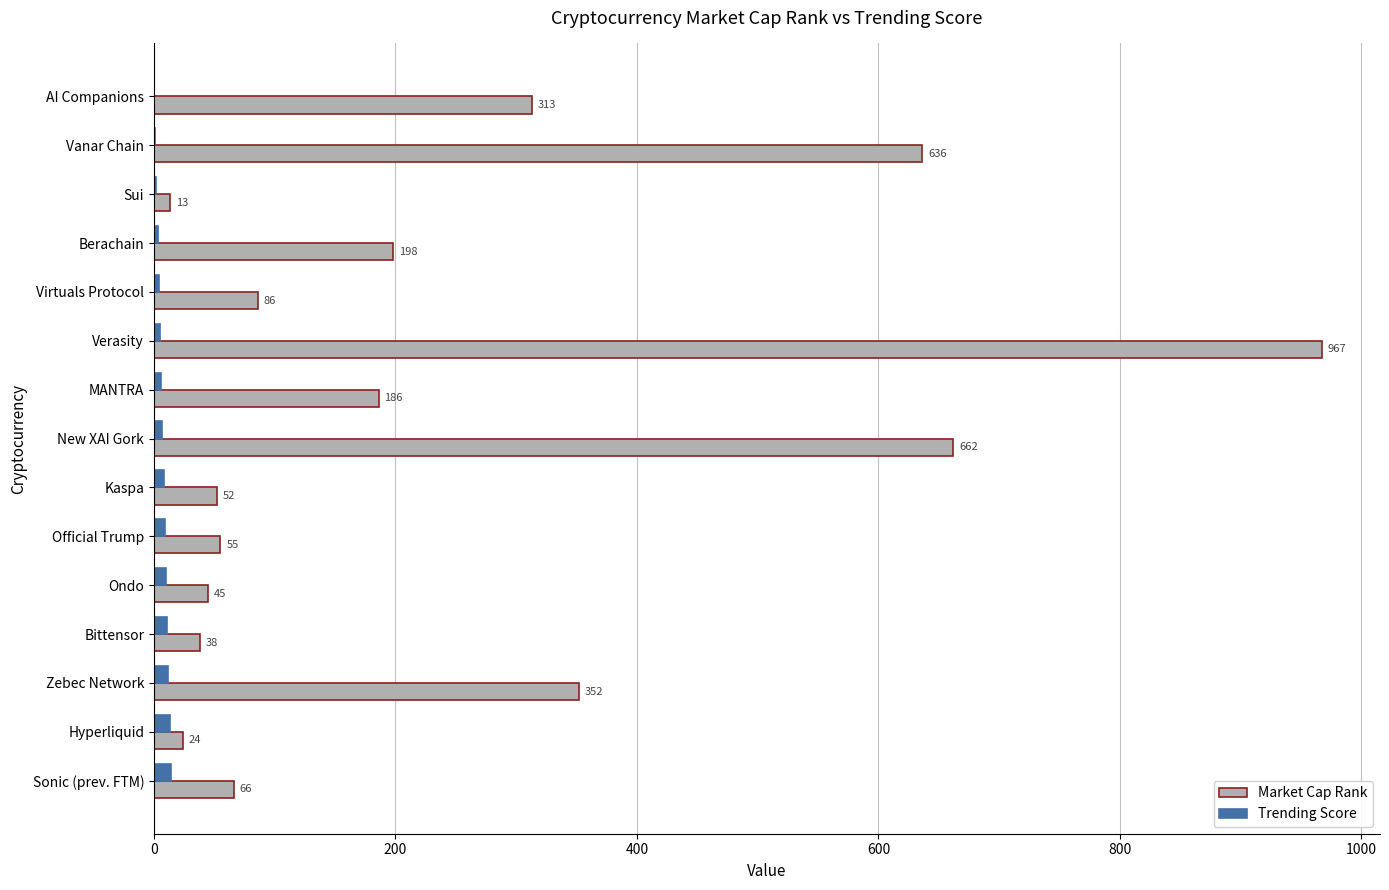

Is it true that Market Cap Rank equals 55 at Official Trump?

True